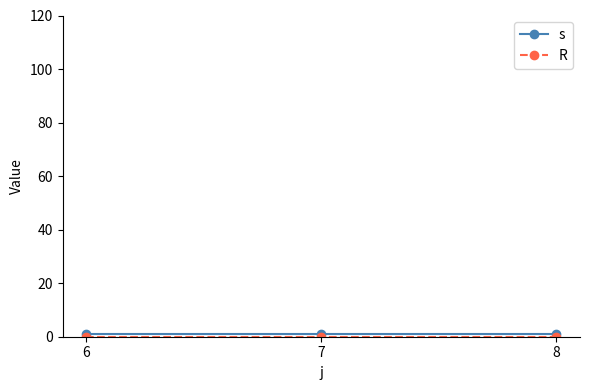

Rank the categories by R value from lowest to highest.

6, 7, 8